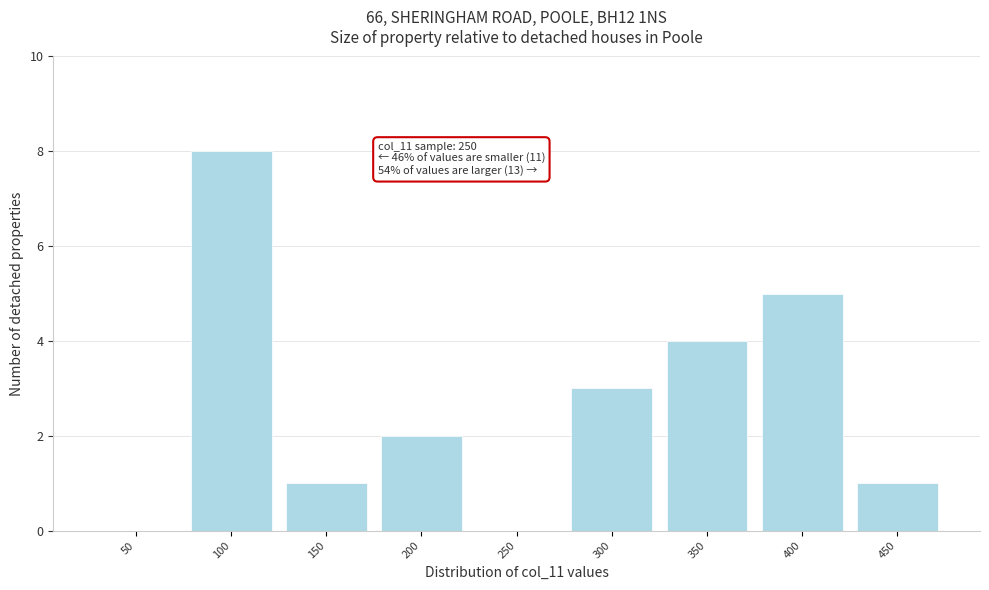

Reading left to right, what are all the values shown in this chart?

50=0	100=8	150=1	200=2	250=0	300=3	350=4	400=5	450=1